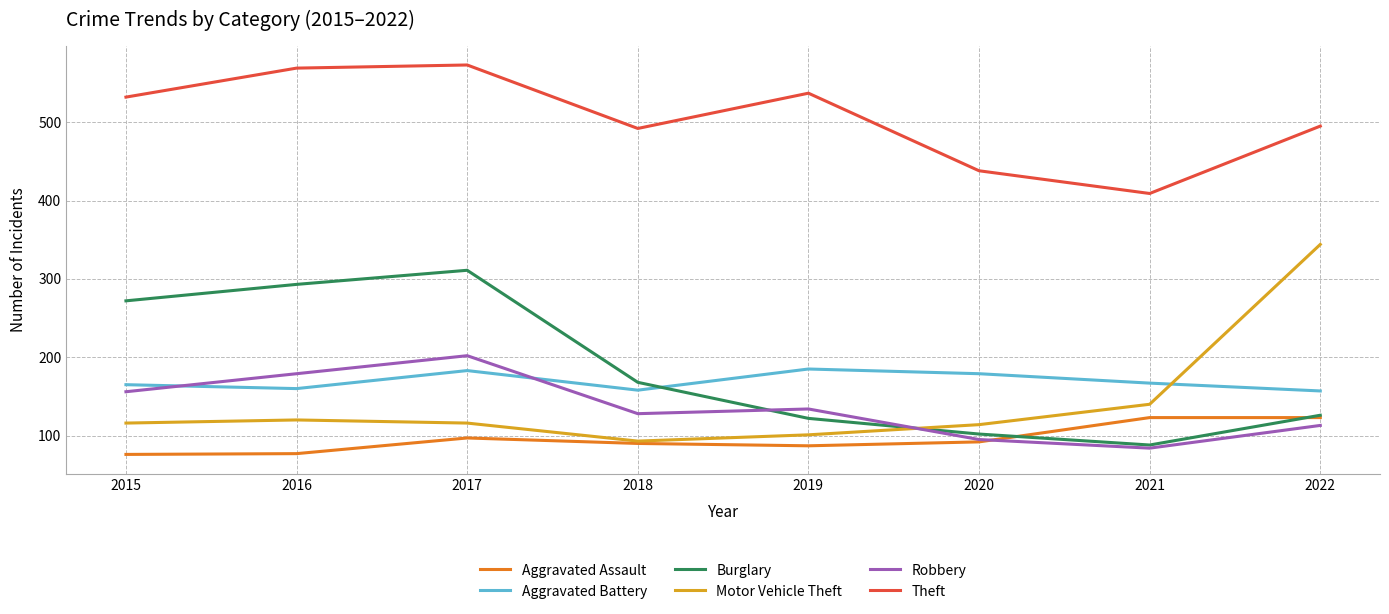

How many lines are shown in the chart?

6